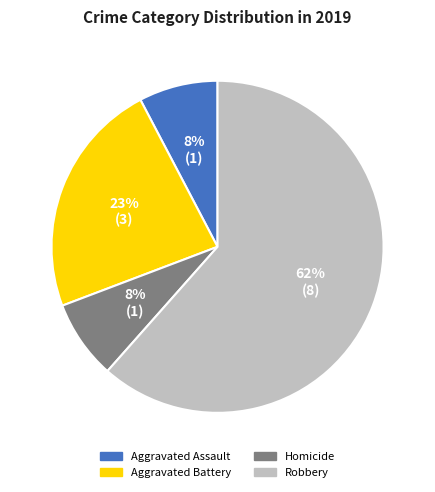

To the nearest percent, what percentage of the pie is Aggravated Battery?

23%